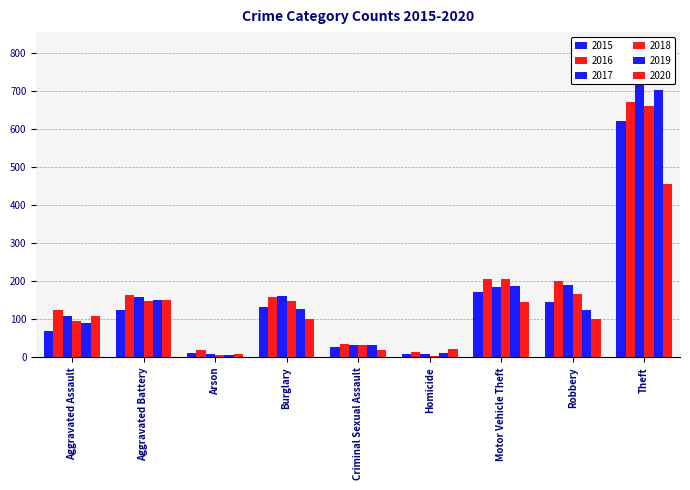

Is it true that 2017 equals 160 at Burglary?

True